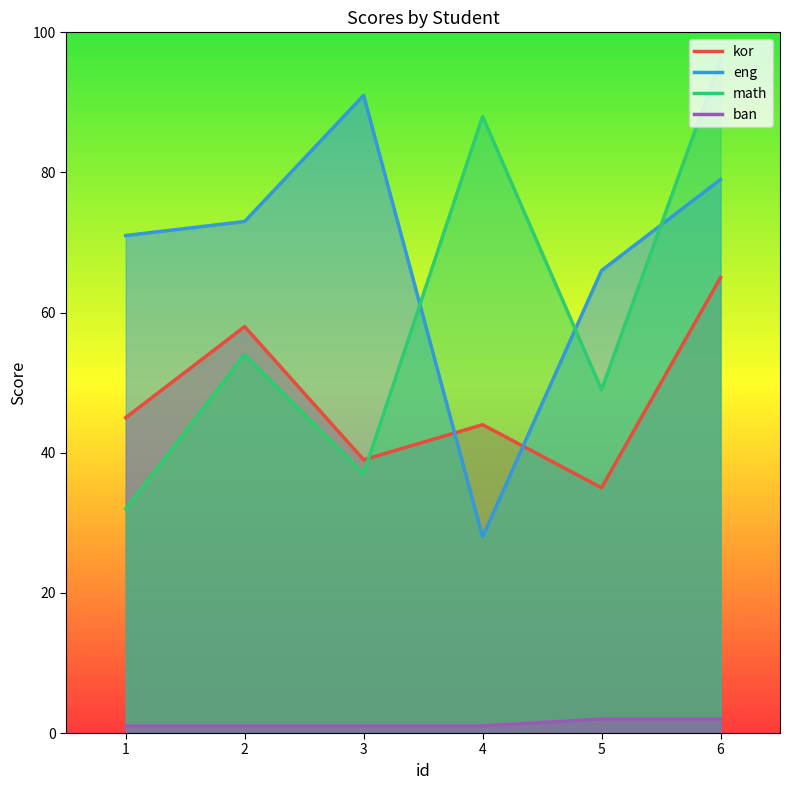

What is the difference between the maximum and minimum values in the ban series?

1